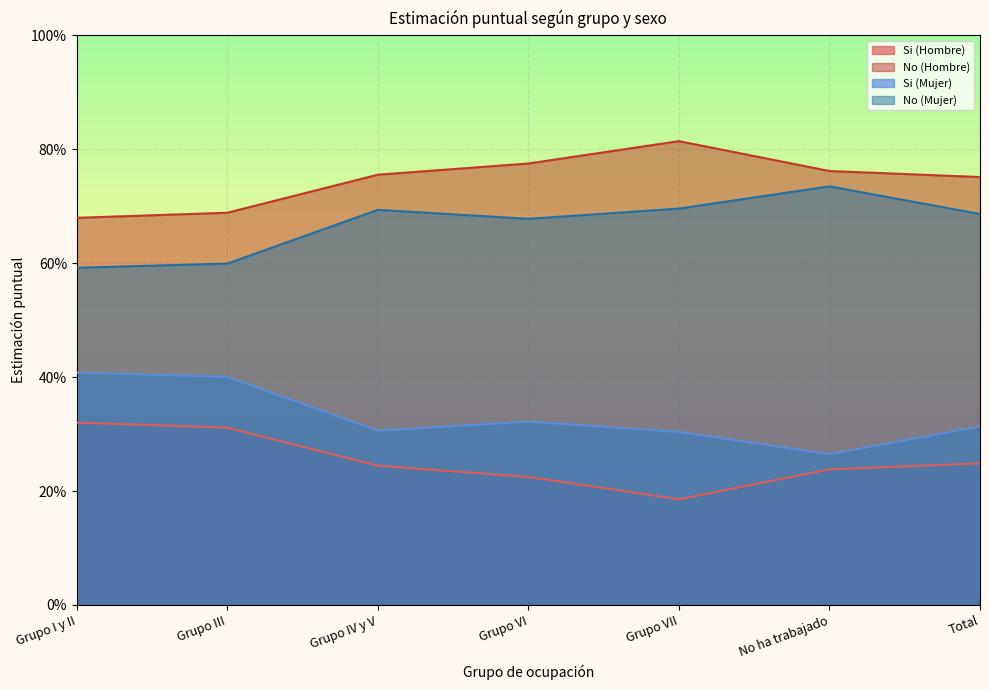

What is the label of the 2nd point from the left?

Grupo III